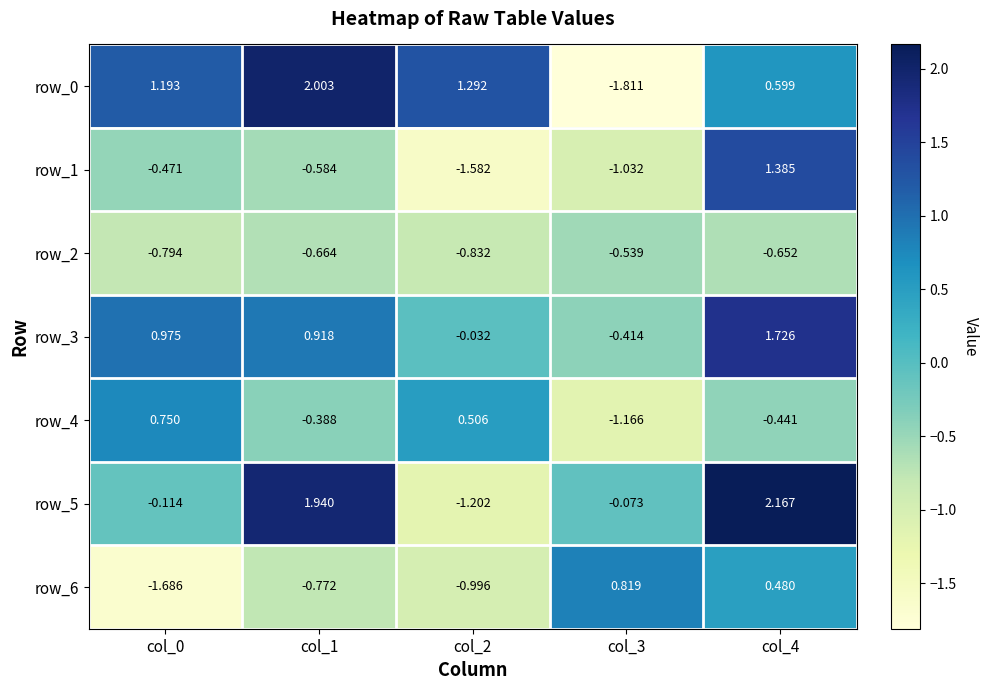

Is the value of row_2 at col_3 greater than the value of row_3 at col_4?

No